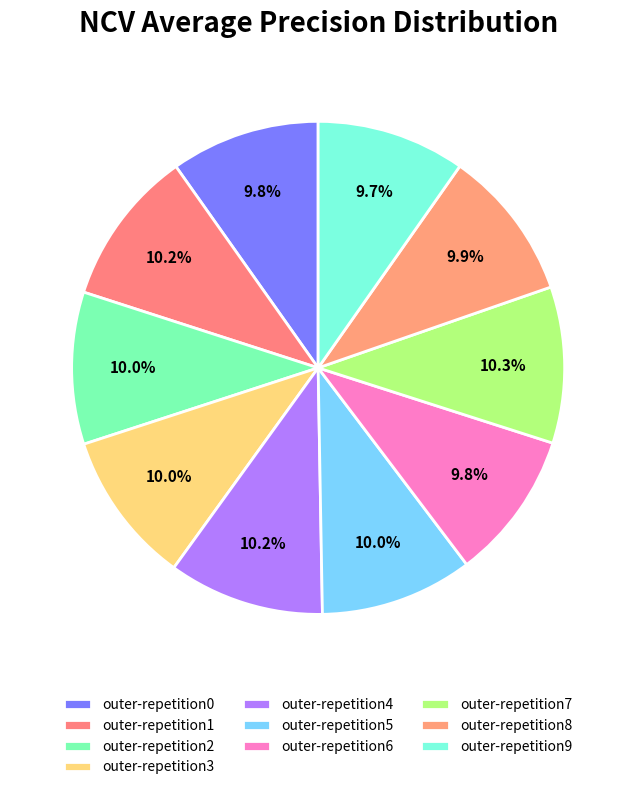

Rank the categories by value from highest to lowest.

outer-repetition7, outer-repetition1, outer-repetition4, outer-repetition3, outer-repetition5, outer-repetition2, outer-repetition8, outer-repetition0, outer-repetition6, outer-repetition9